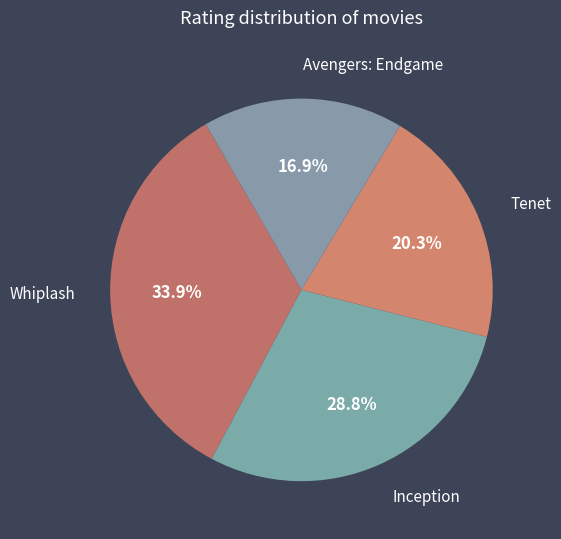

Approximately how many times larger is the value at Avengers: Endgame compared to Whiplash?

0.5